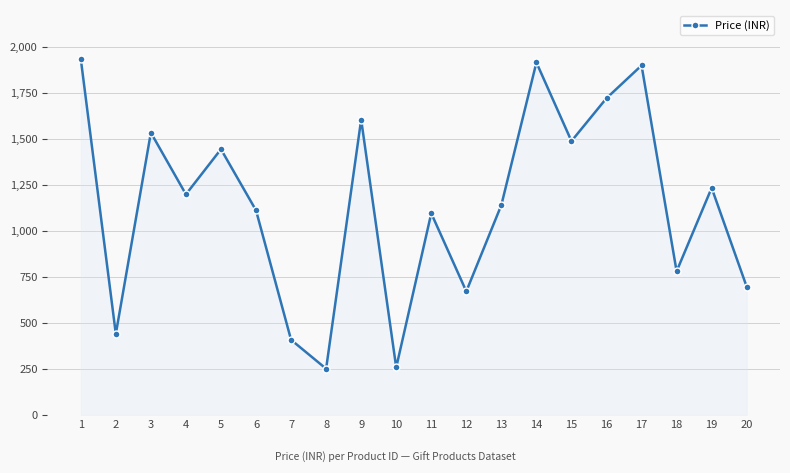

Which has a higher value, 19 or 1?

1